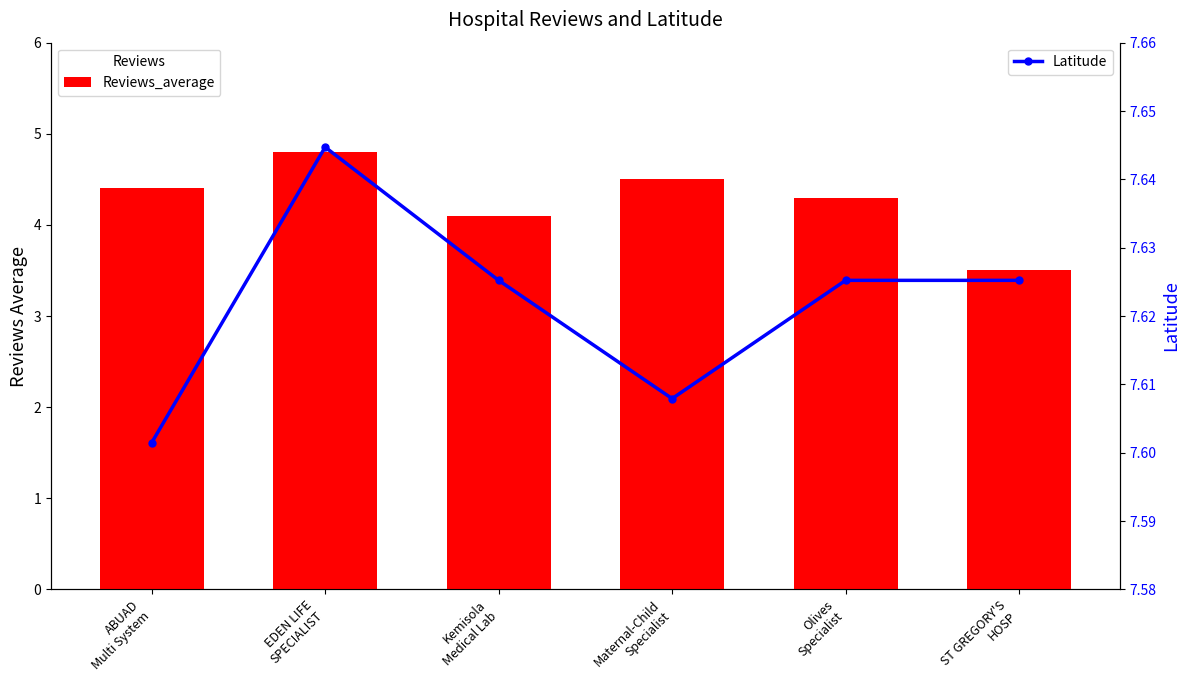

The value of Latitude at ST GREGORY'S
HOSP is 4.1. True or false?

False